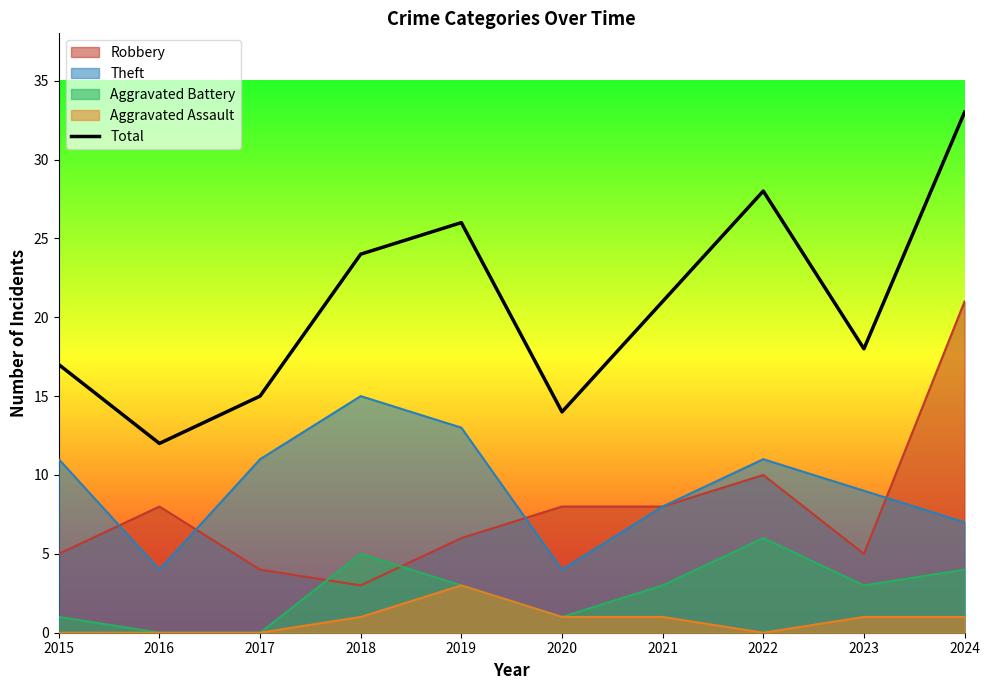

At which category does the chart reach its peak across all series?

2024